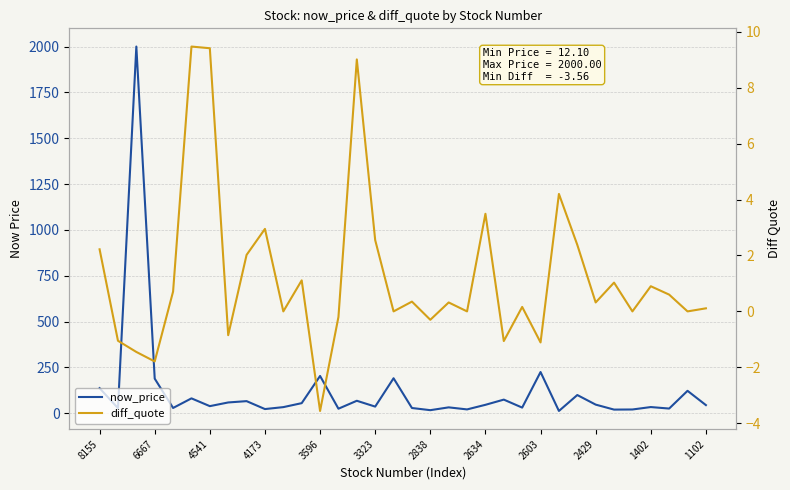

How many data points in now_price are above 44?

17